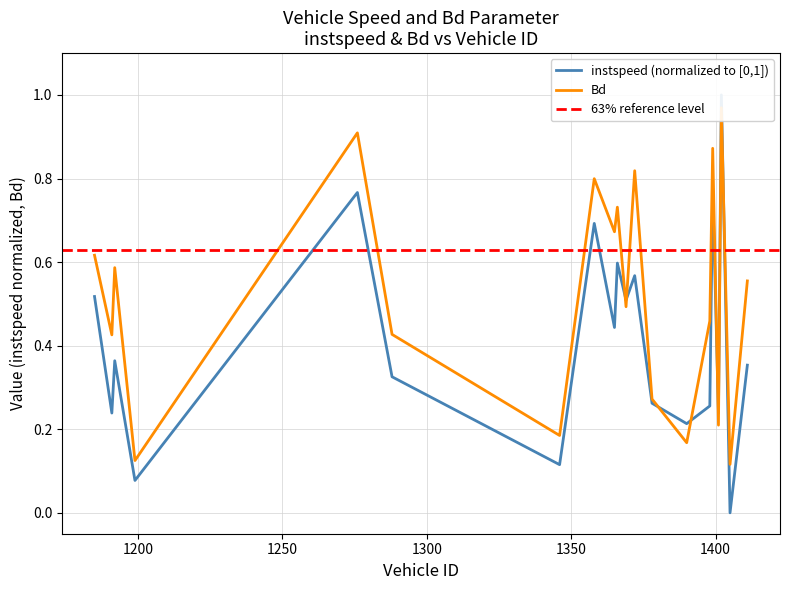

Reading left to right, transcribe all the data shown in this chart.

instspeed: 0.5	0.2	0.4	0.1	0.8	0.3	0.1	0.7	0.4	0.6	0.5	0.6	0.3	0.2	0.3	0.8	0.2	1.0	0.0	0.4
Bd: 0.6	0.4	0.6	0.1	0.9	0.4	0.2	0.8	0.7	0.7	0.5	0.8	0.3	0.2	0.5	0.9	0.2	1.0	0.1	0.6